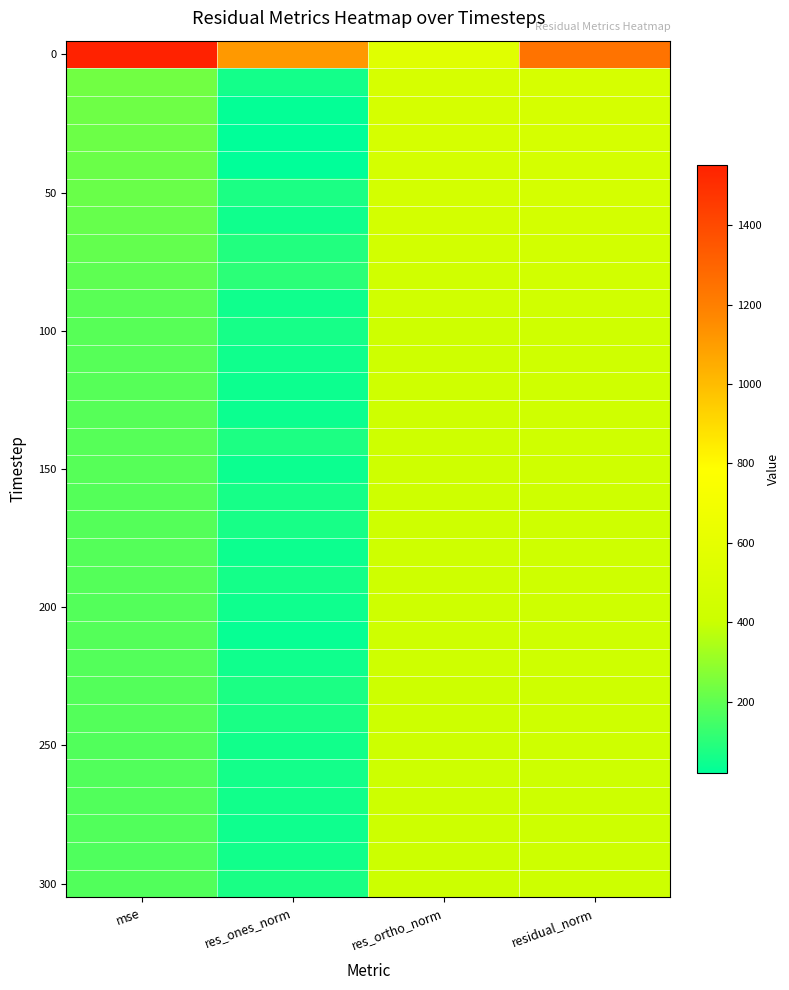

At which category does the chart reach its peak across all series?

mse